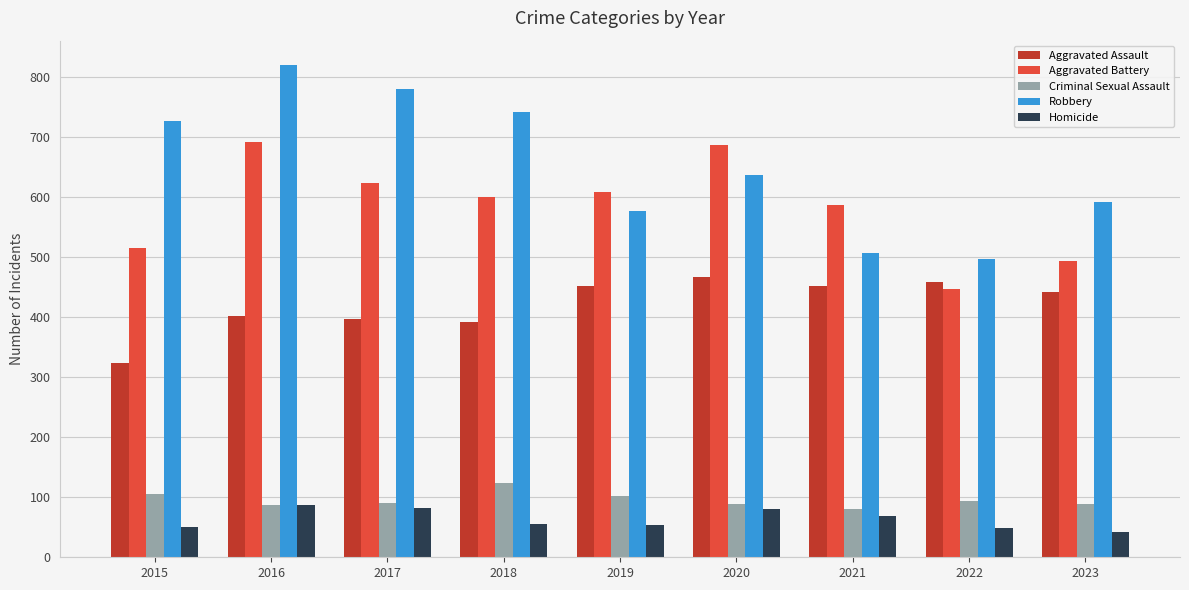

At which category is the sum across all series the highest?

2016